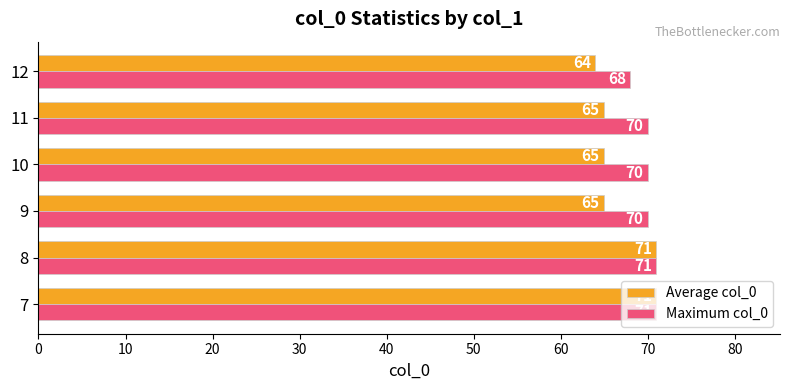

Which series has the widest spread of values?

Average col_0